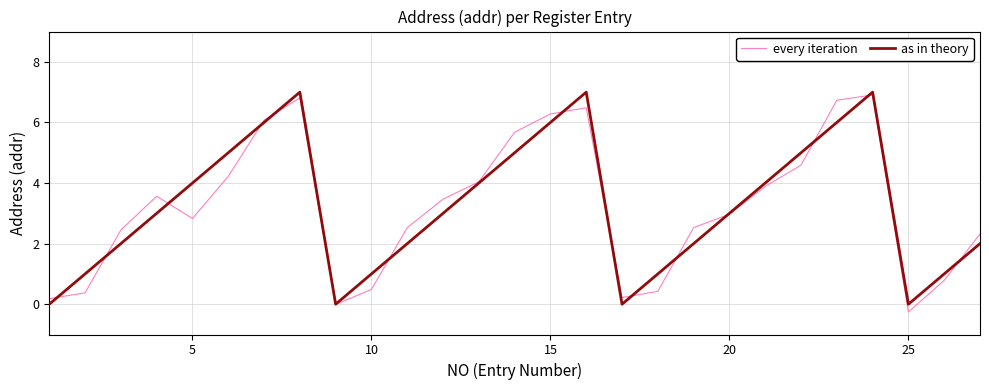

What is the minimum value shown in the chart?

-0.3